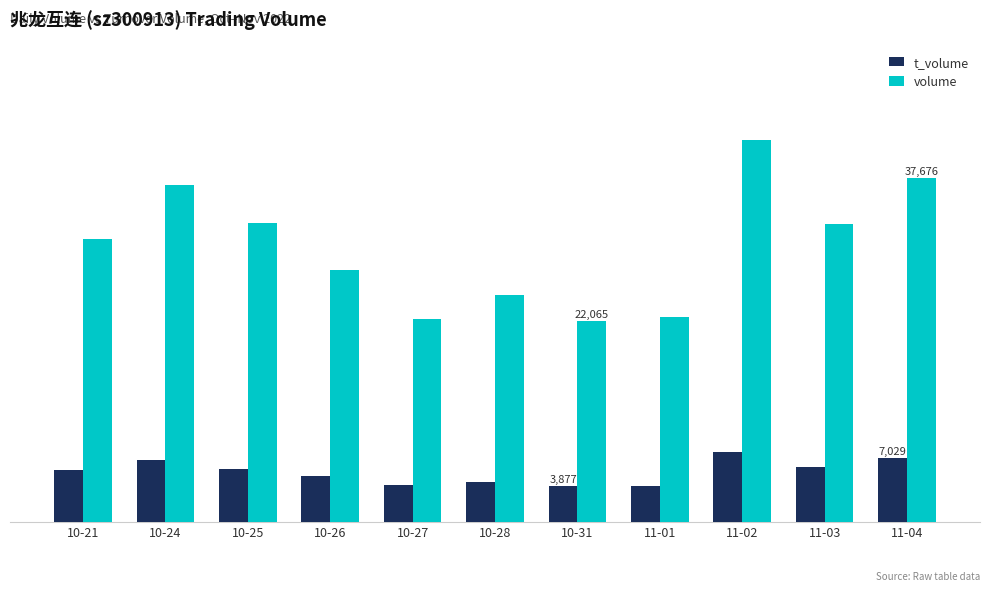

What are all the series names shown in the legend?

t_volume, volume